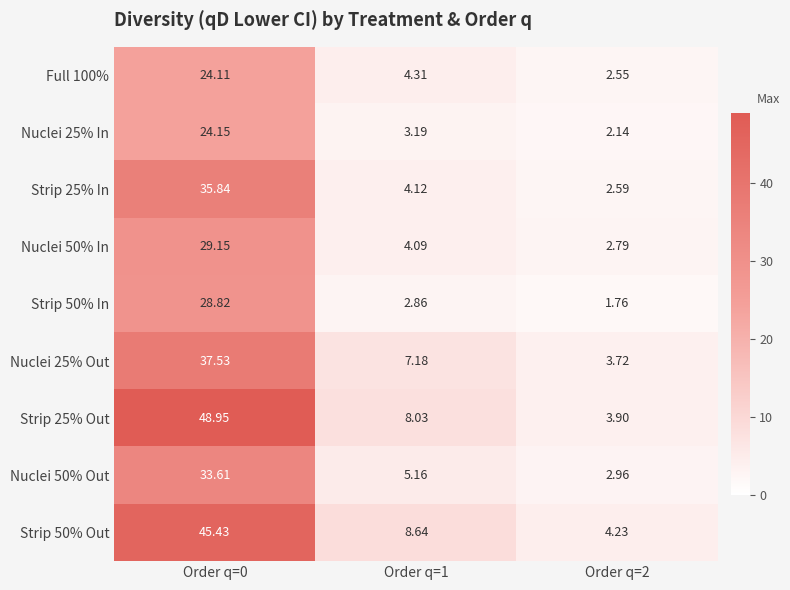

At Order q=1, list the series in order from largest to smallest.

Strip 50% Out, Strip 25% Out, Nuclei 25% Out, Nuclei 50% Out, Full 100%, Strip 25% In, Nuclei 50% In, Nuclei 25% In, Strip 50% In